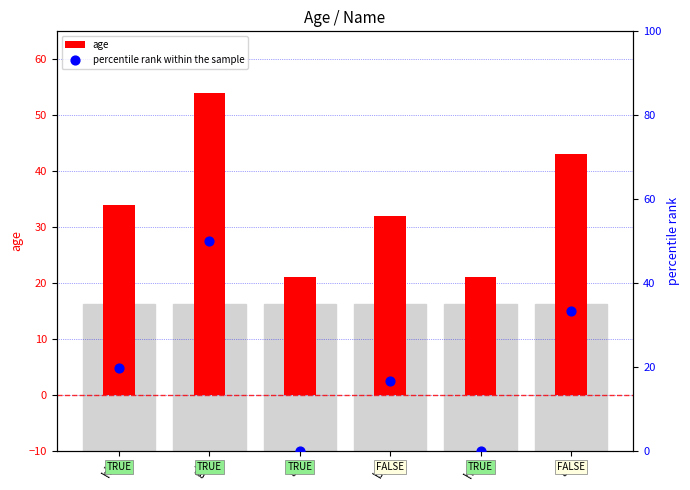

What is the total value across all series at gr?

76.3